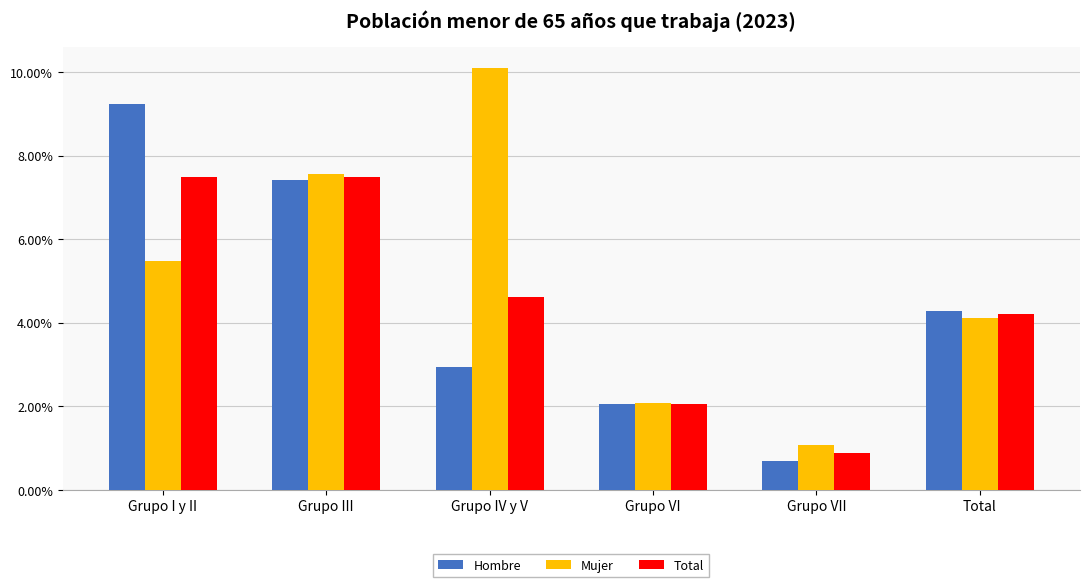

Are the bars horizontal?

No